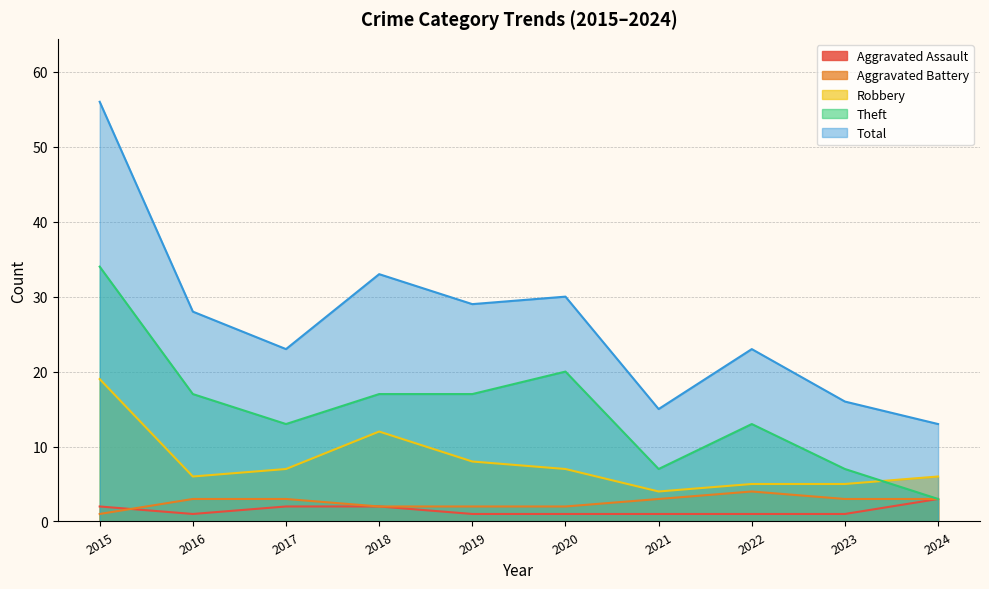

How many interior local valleys does the Aggravated Assault series have?

1